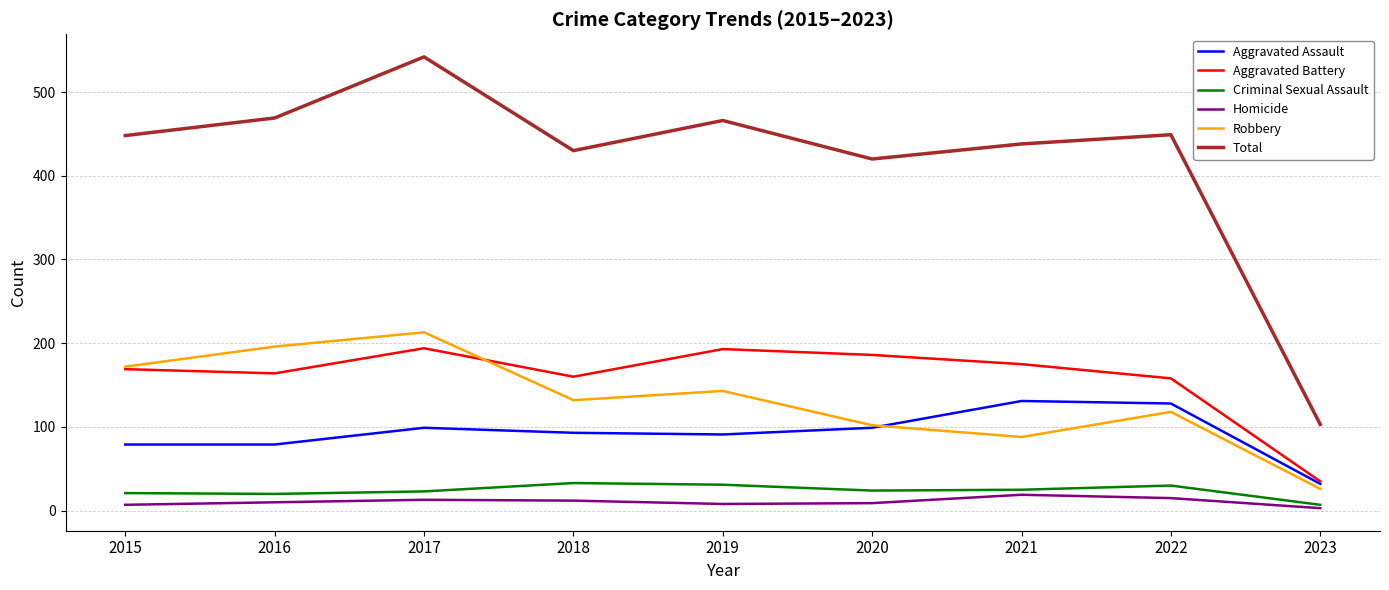

Which series changed the most between 2019 and 2023?

Total